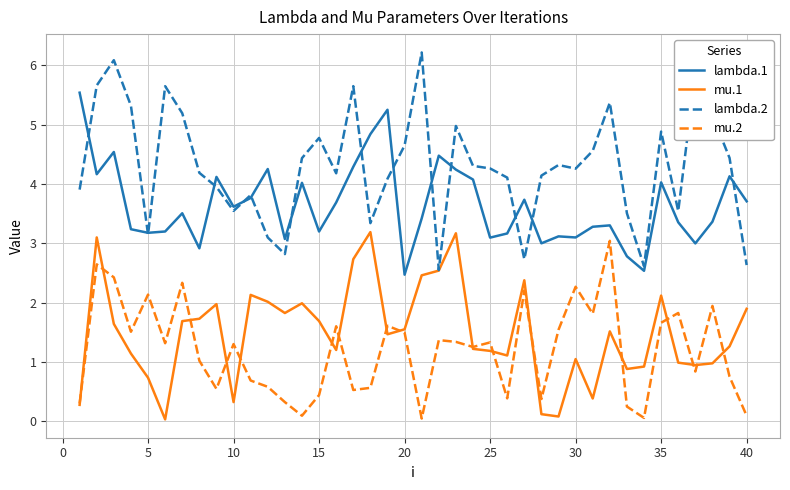

Which series has the widest spread of values?

lambda.2